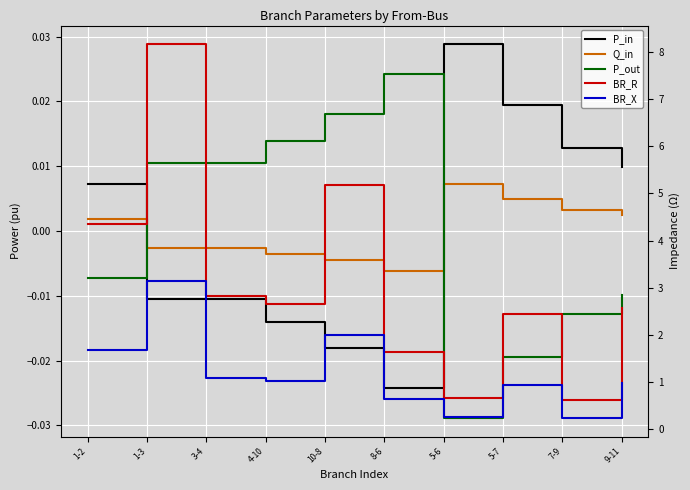

What is the spread (max minus min) of values at 5-7?

2.5